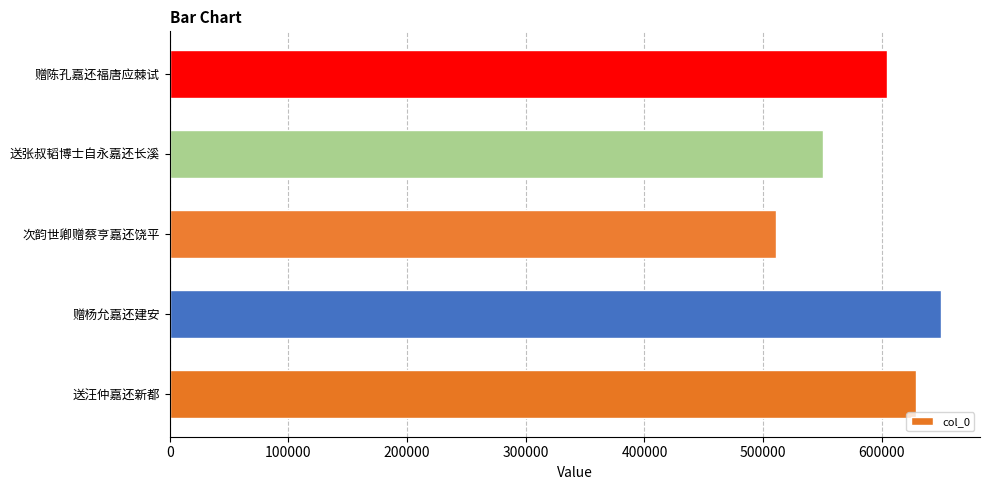

How many series are shown in this chart?

1